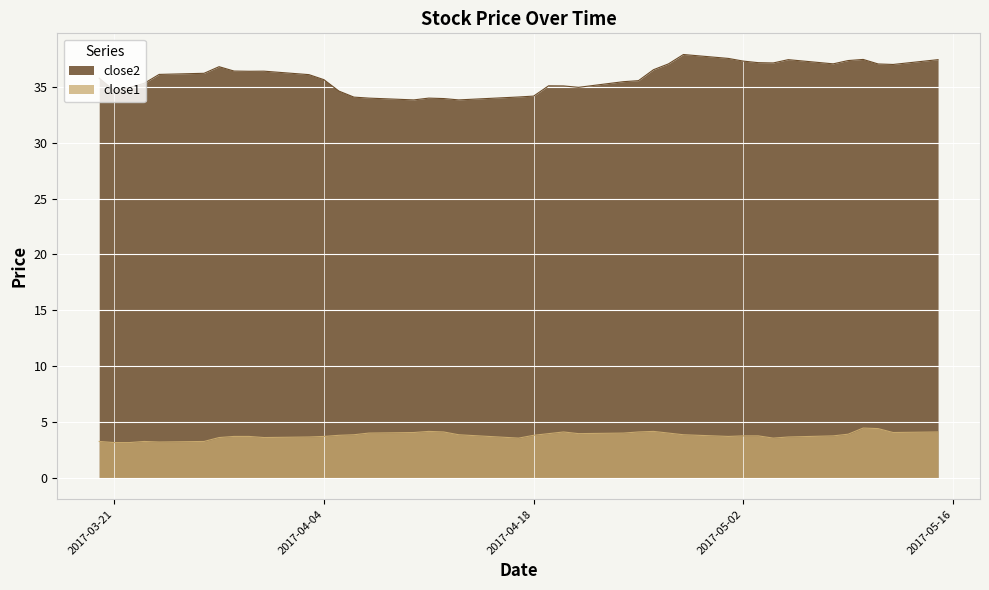

True or false: close2 and close1 intersect in this chart.

False